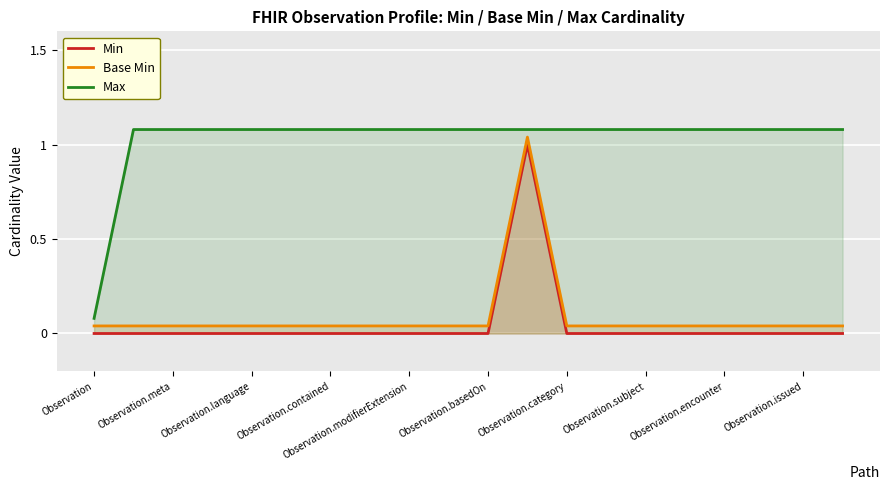

What are all the series names shown in the legend?

Min, Base Min, Max